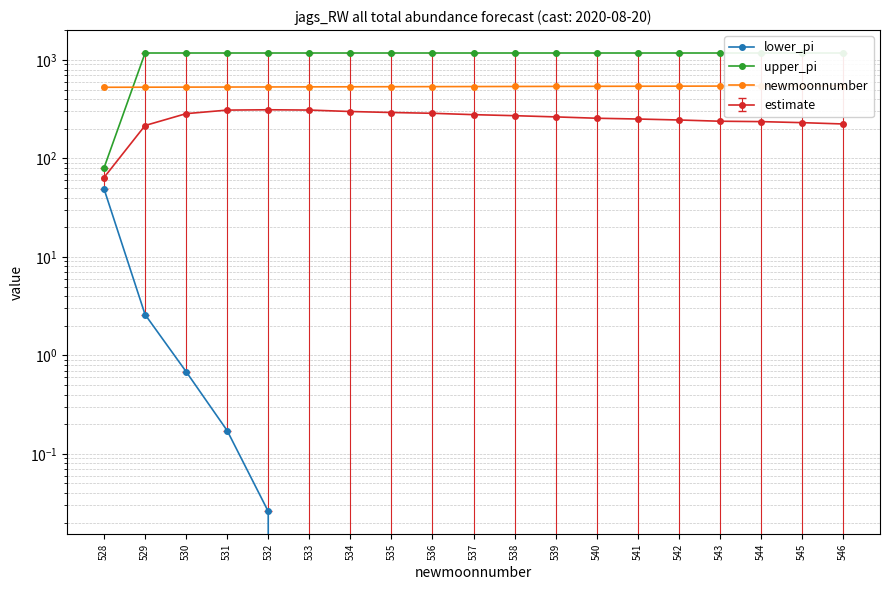

Rank the categories by lower_pi value from lowest to highest.

533, 534, 535, 536, 537, 538, 539, 540, 541, 542, 543, 544, 545, 546, 532, 531, 530, 529, 528